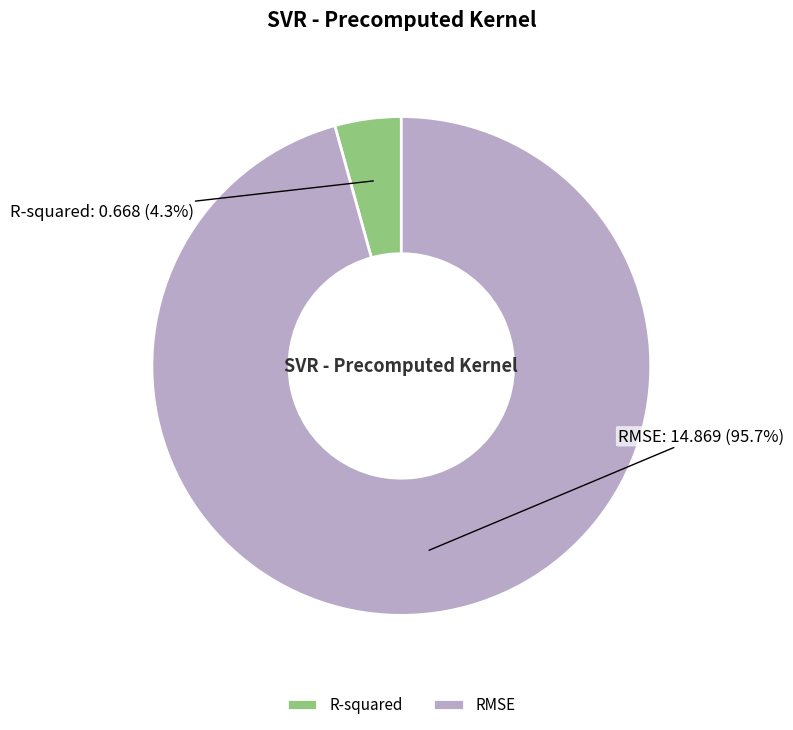

What percentage is NOT represented by R-squared?

95.7%